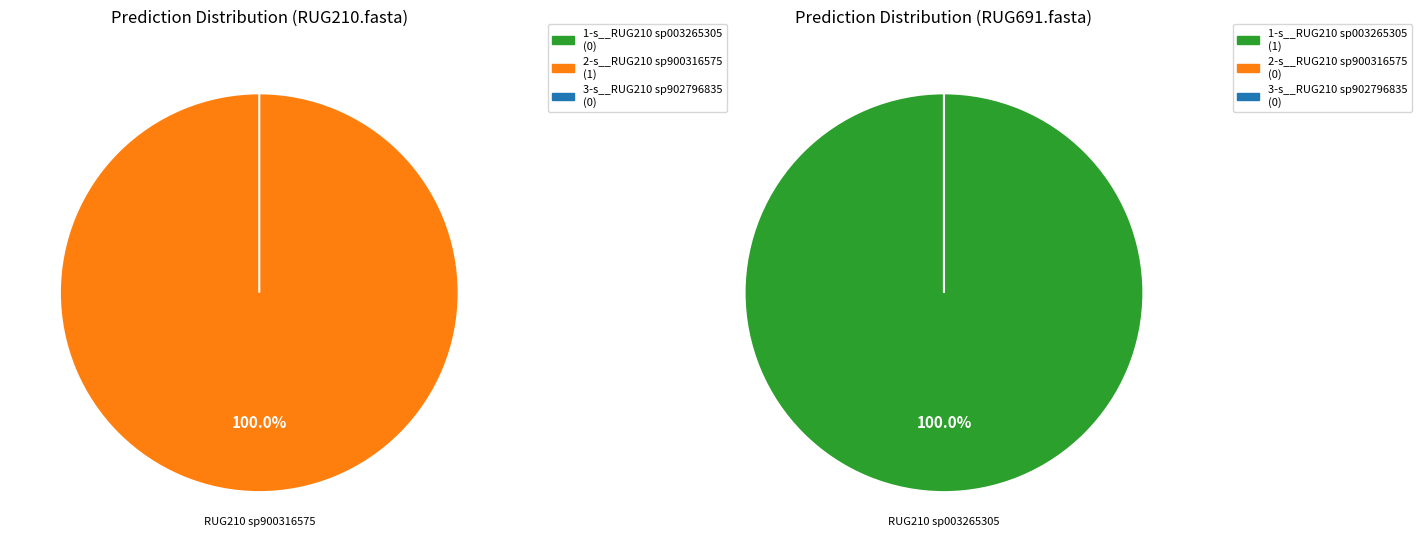

To the nearest percent, what is the difference between the largest and smallest slice percentages?

100%